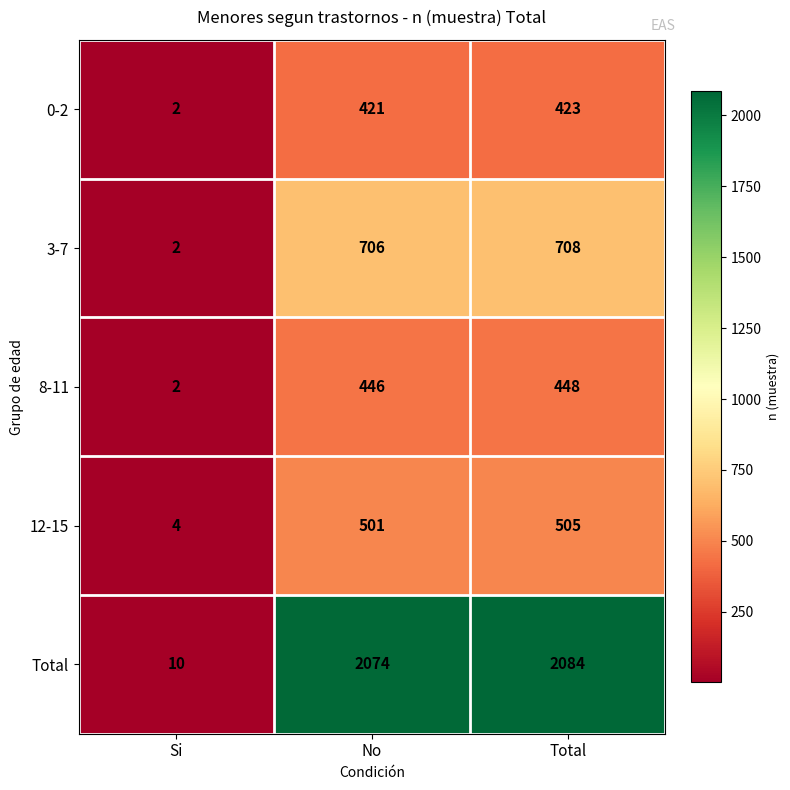

True or false: 0-2 has a value of 256 at No.

False